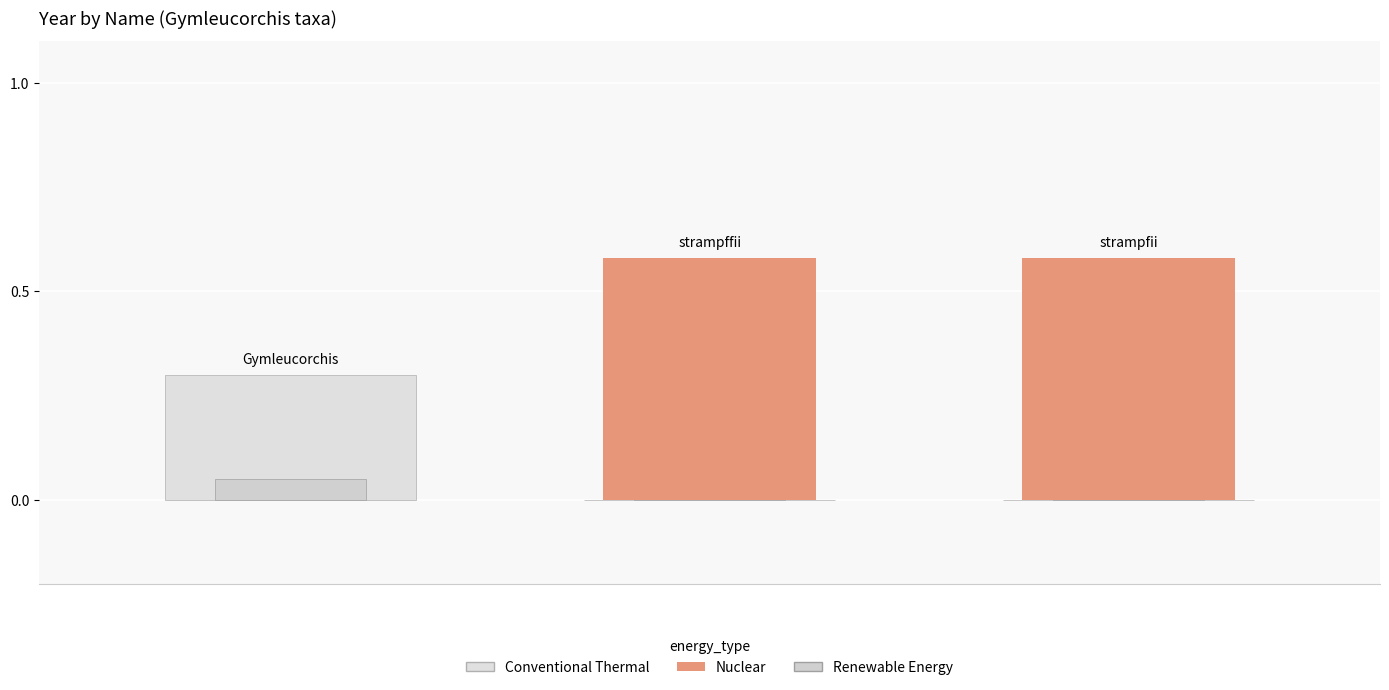

Is it true that Conventional Thermal equals 0.4 at 0?

False